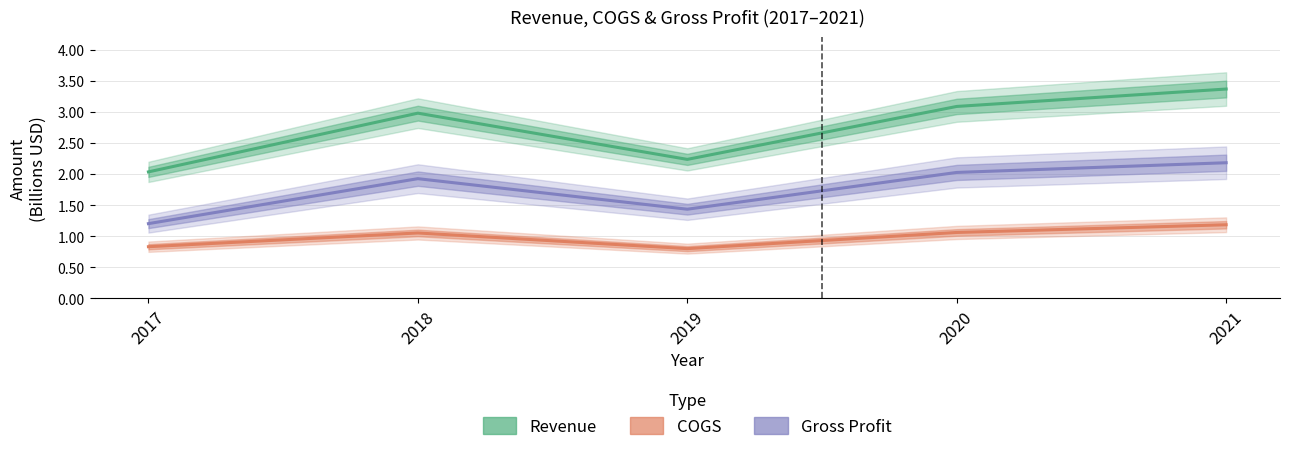

True or false: Gross Profit and COGS cross at least once.

False